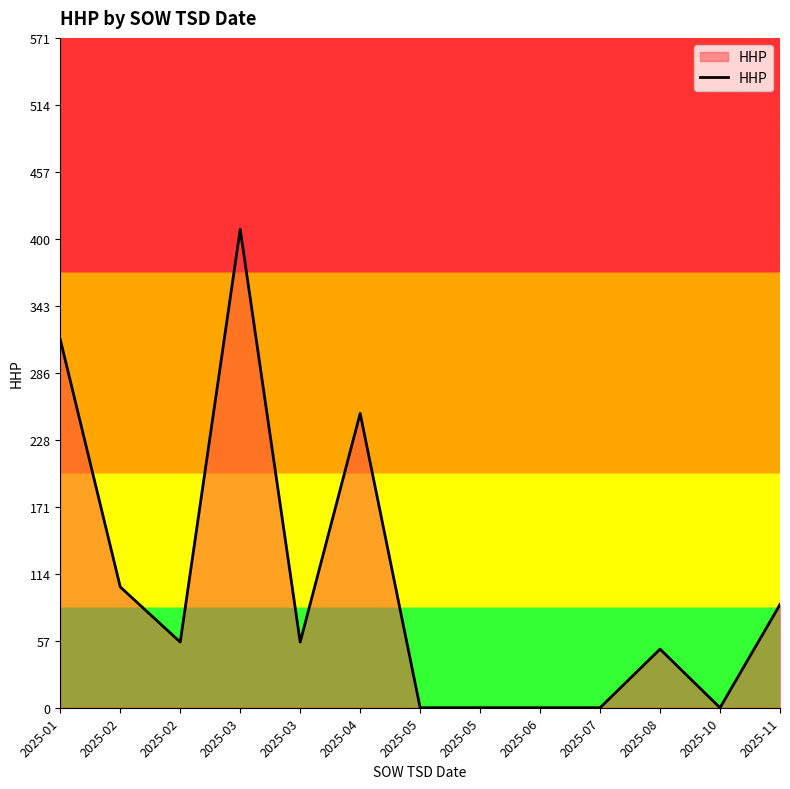

Does the chart have visible grid lines?

No